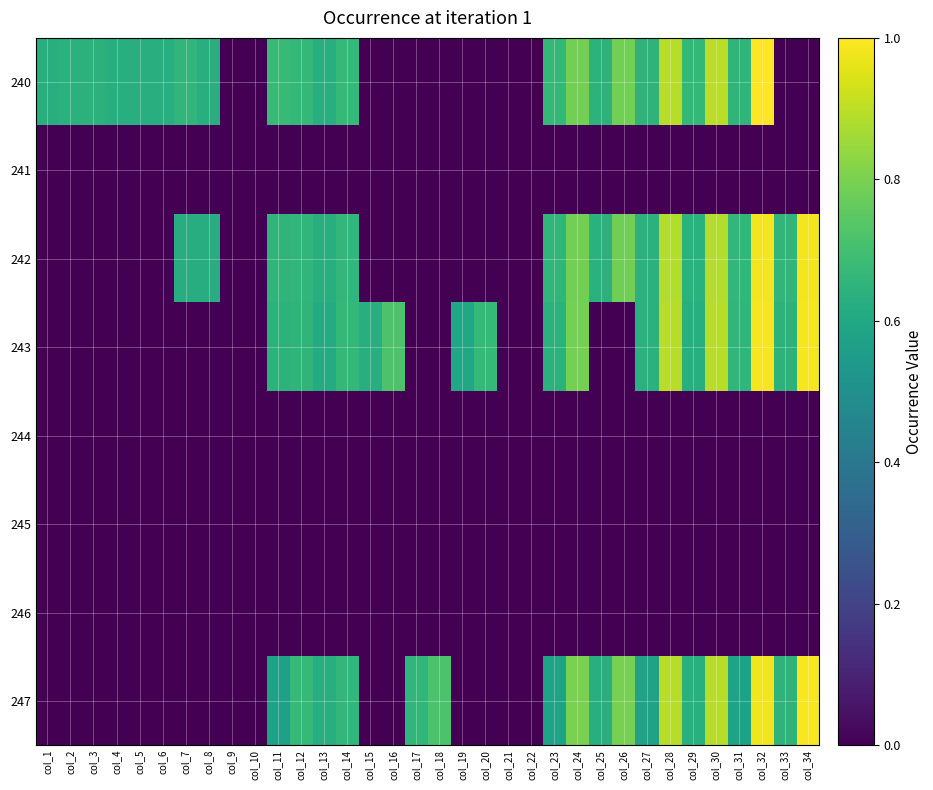

At how many categories does at least one series exceed 0?

30